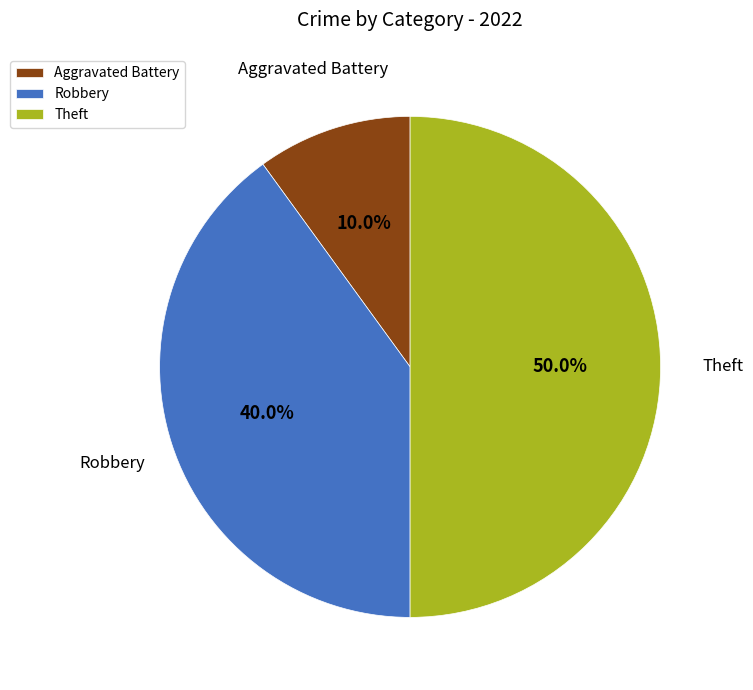

To the nearest percent, what is the combined percentage of Theft and Robbery?

90%